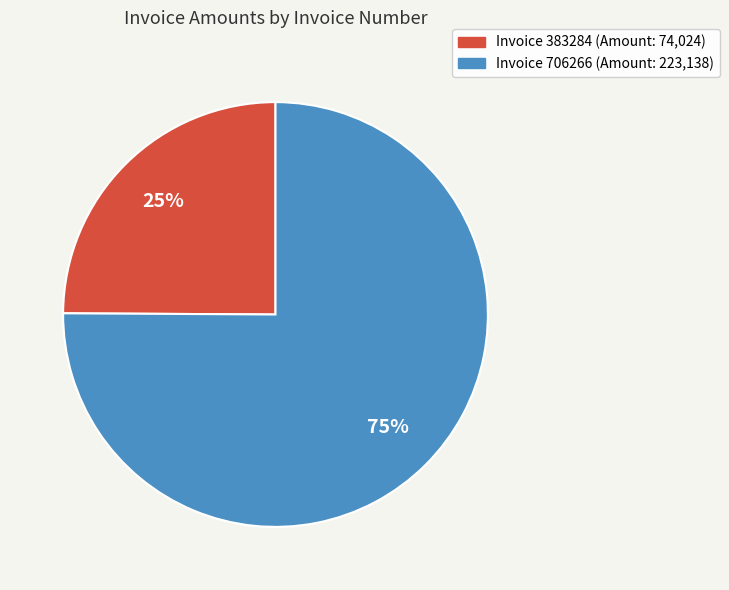

To the nearest percent, what is the difference between the largest and smallest slice percentages?

50%